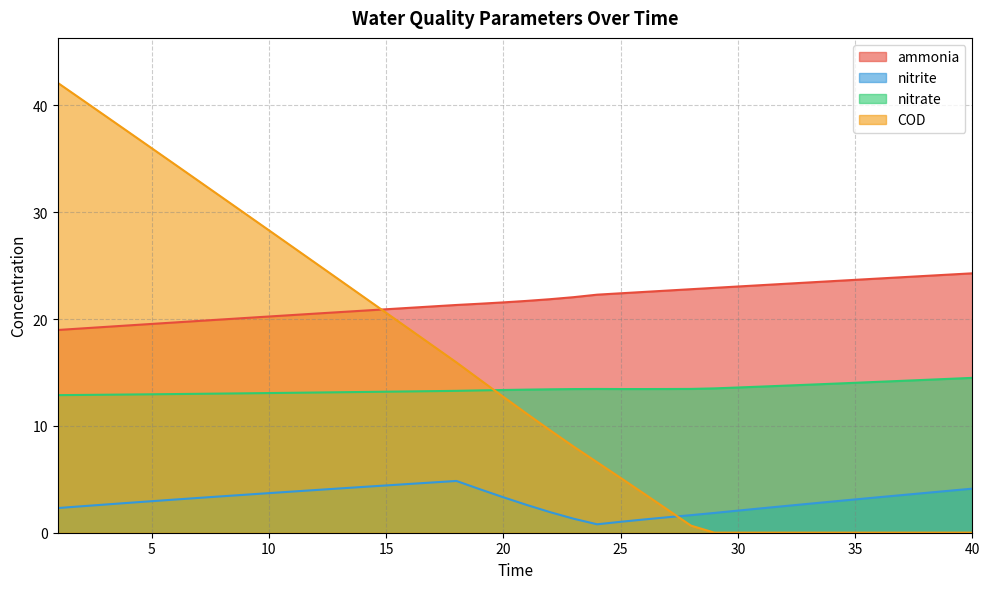

True or false: COD has more than 2 interior local peaks.

False